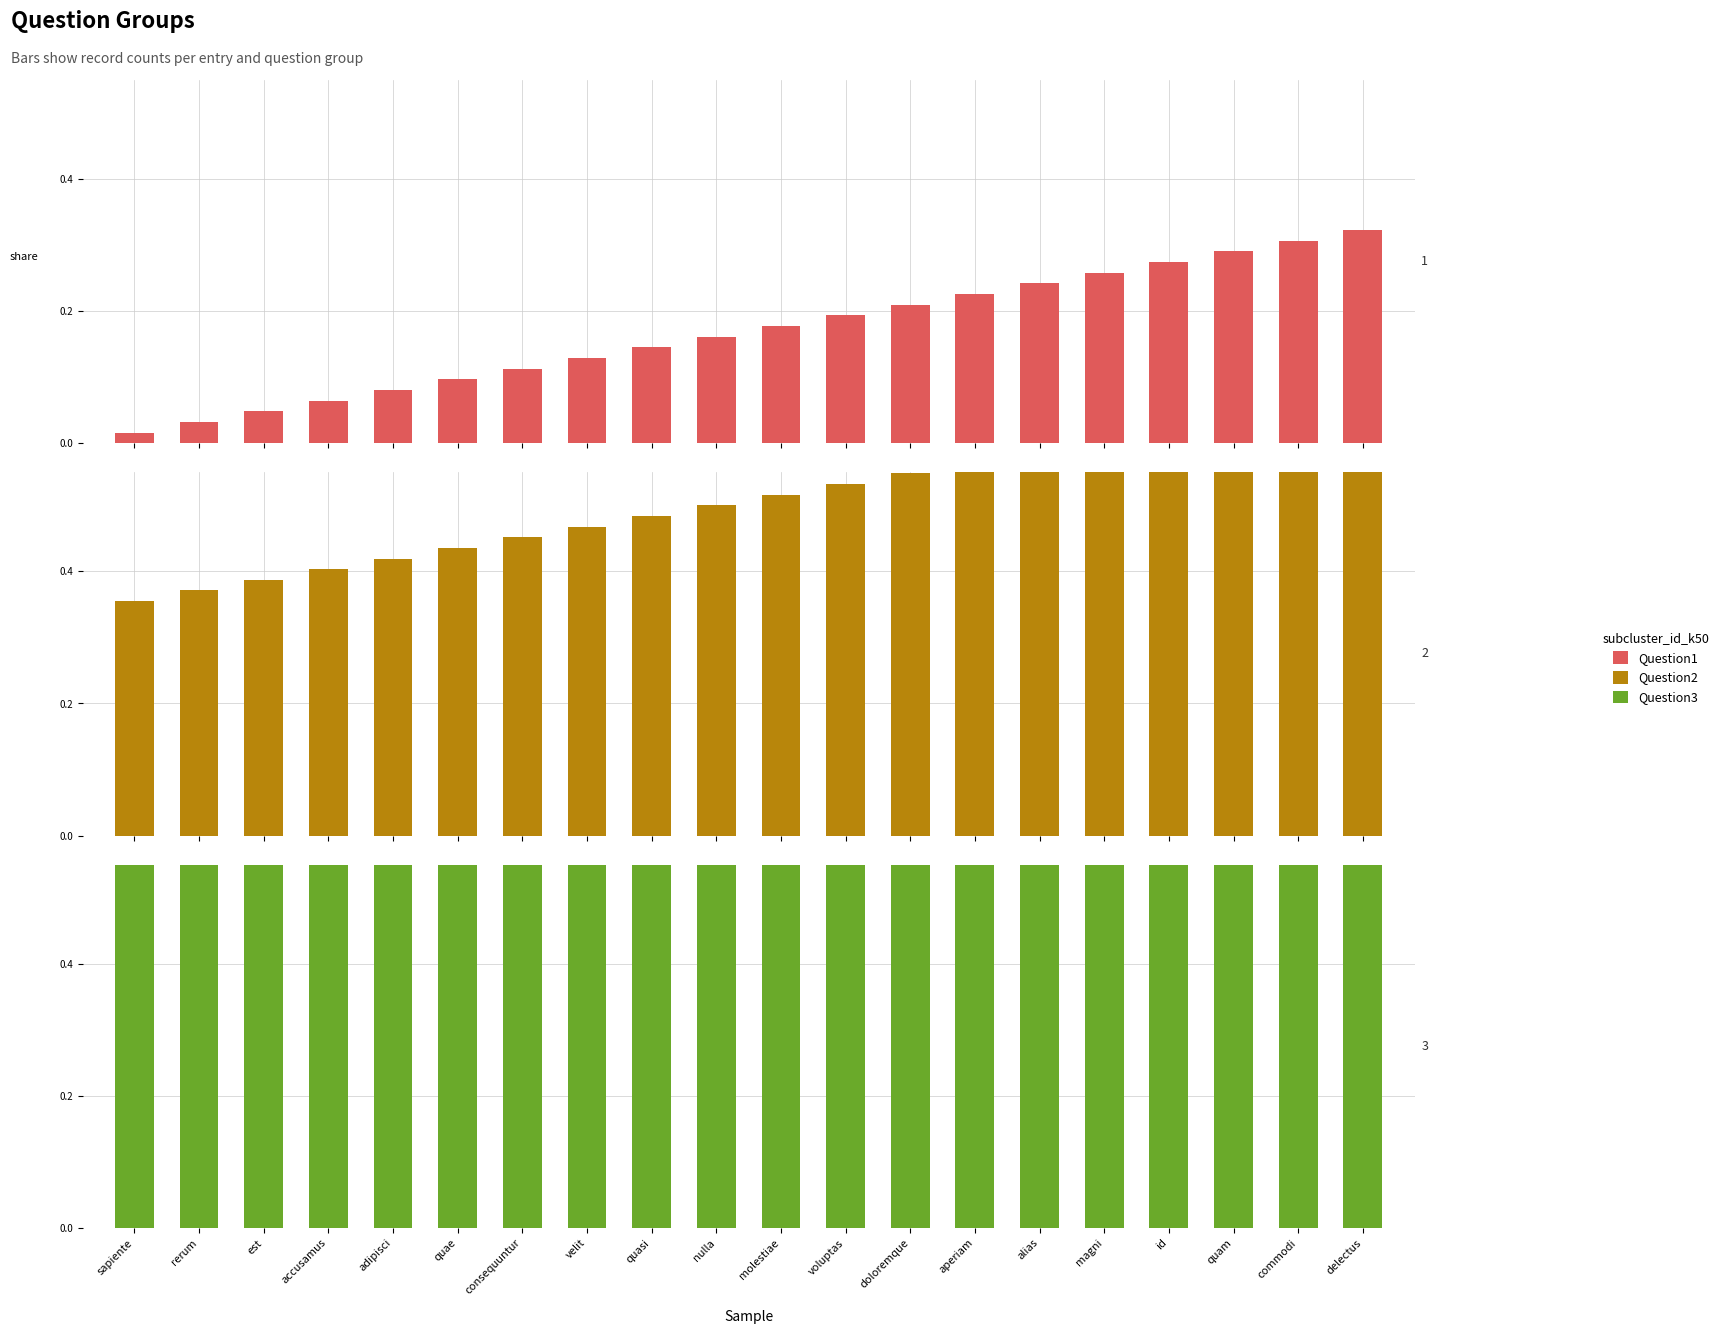

Which series has the largest range (max minus min)?

Question1